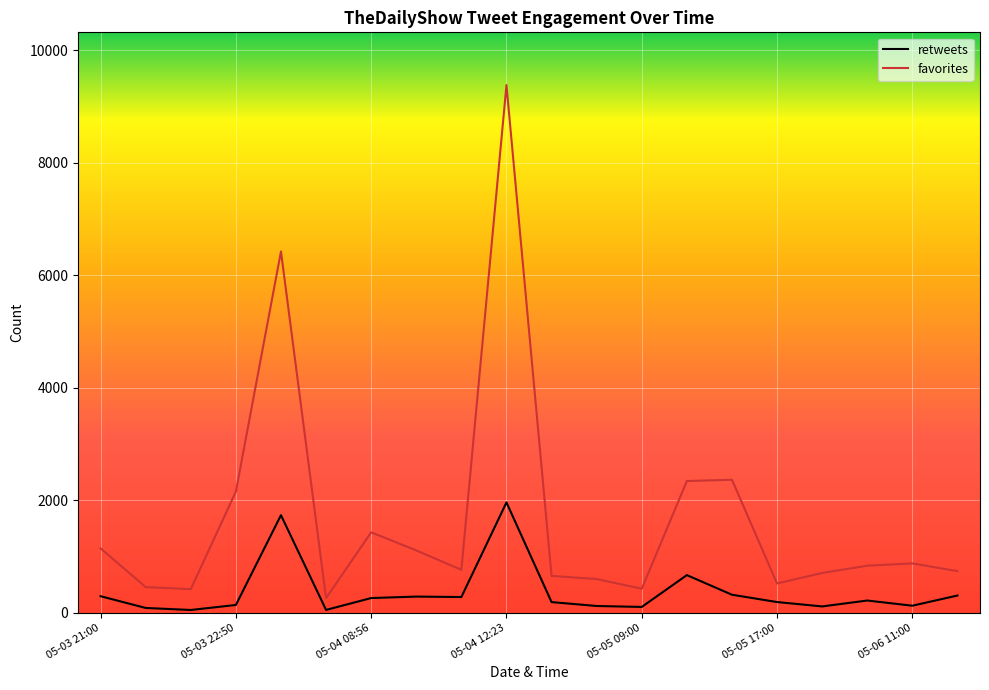

What is the maximum value shown in the chart?

9378